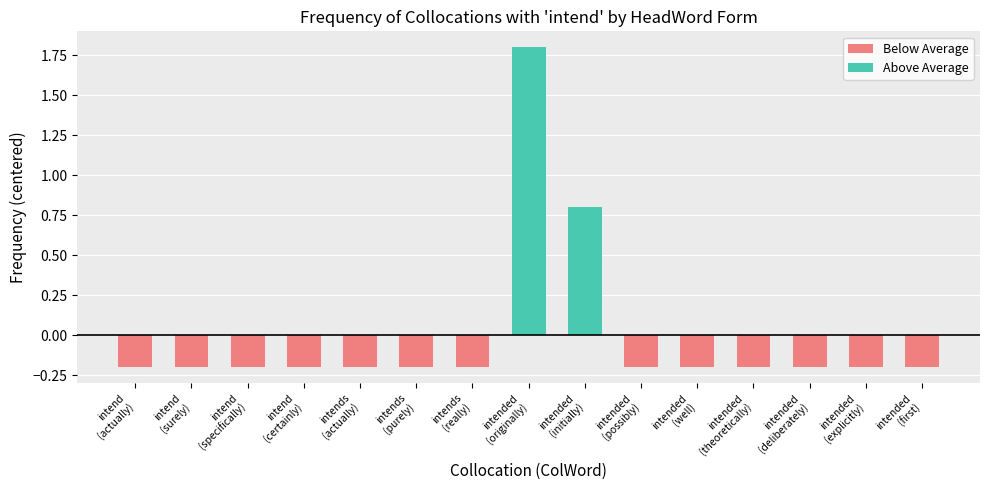

How many data points does each series have?

15